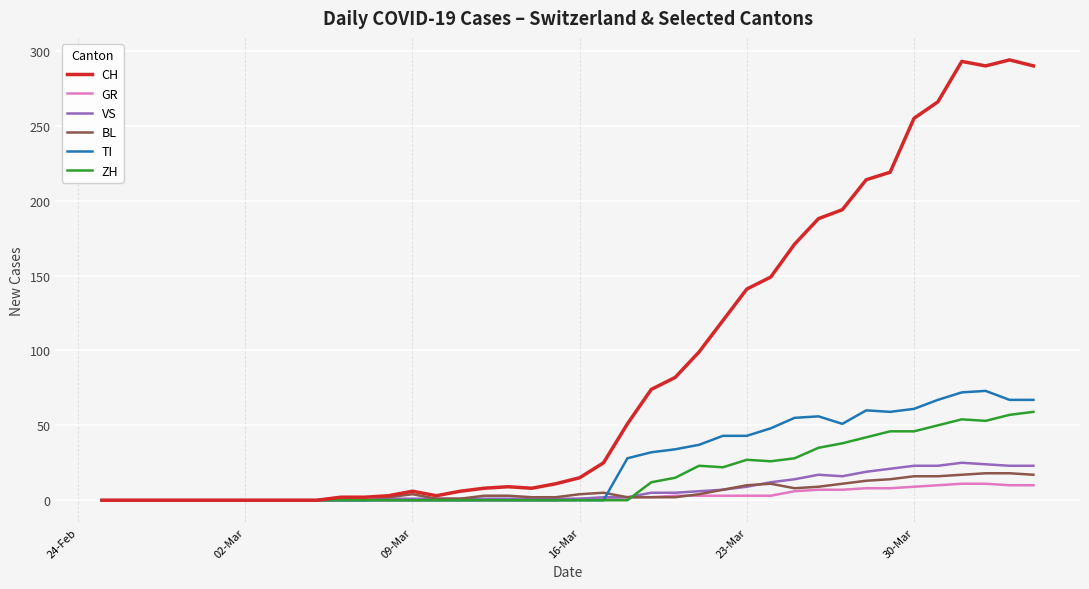

Is this an area chart (filled region under the line)?

No